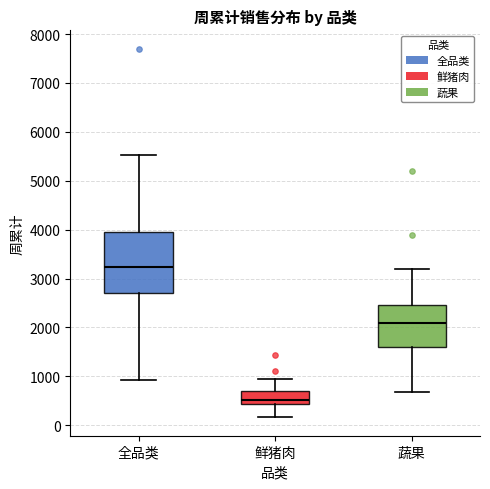

Reading left to right, read every box against the y-axis: the position of its median line, the range the box covers, and the ends of its whiskers. The values are not printed on the chart, so give them approximately, as read against the axis.

全品类: median 3200, box 2700 to 4000, whiskers 900 to 5500
鲜猪肉: median 500, box 400 to 700, whiskers 200 to 1000
蔬果: median 2100, box 1600 to 2500, whiskers 700 to 3200